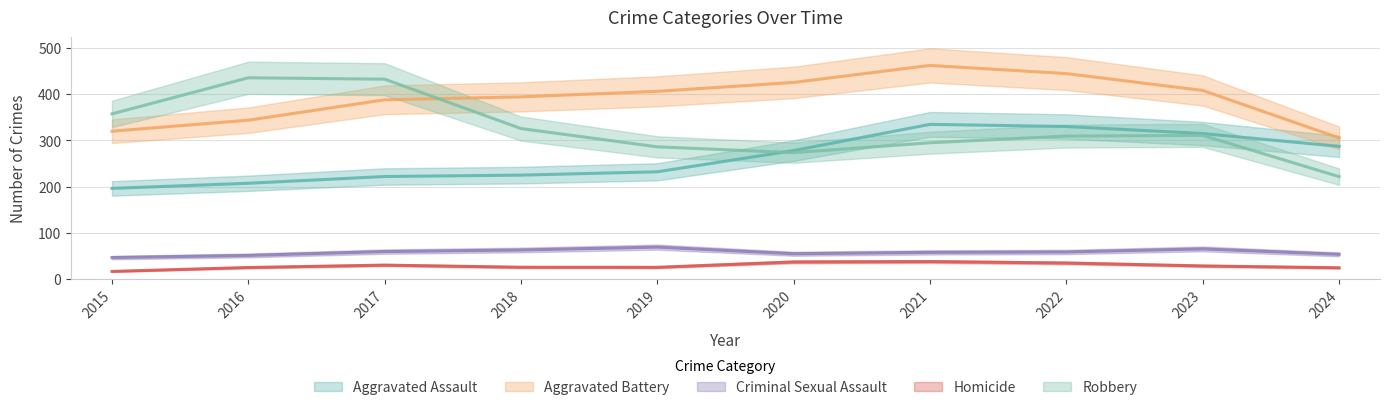

What are all the series names shown in the legend?

Aggravated Assault, Aggravated Battery, Criminal Sexual Assault, Homicide, Robbery